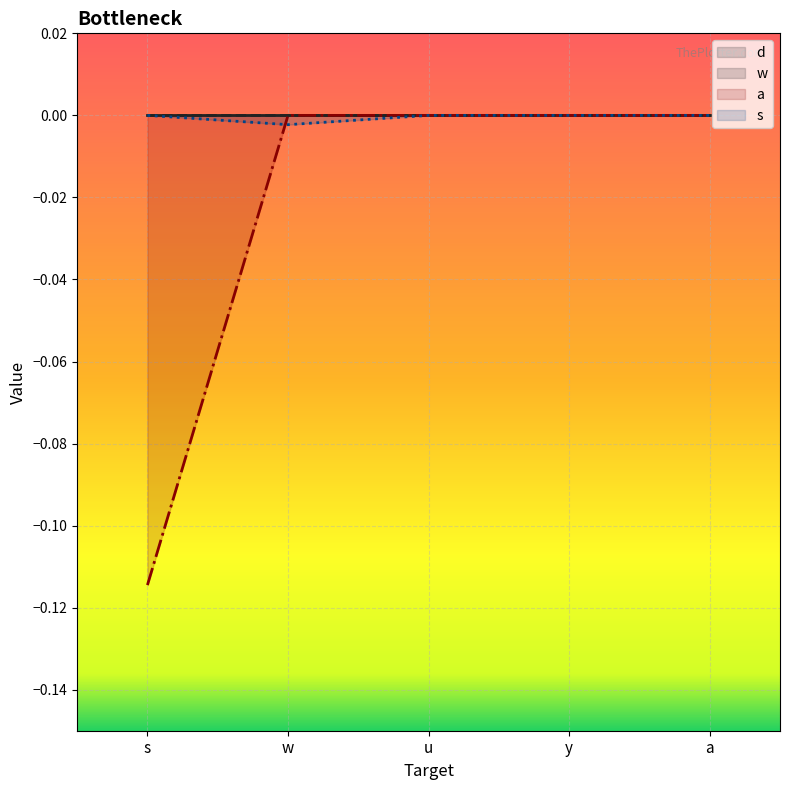

What position from the left is y?

4